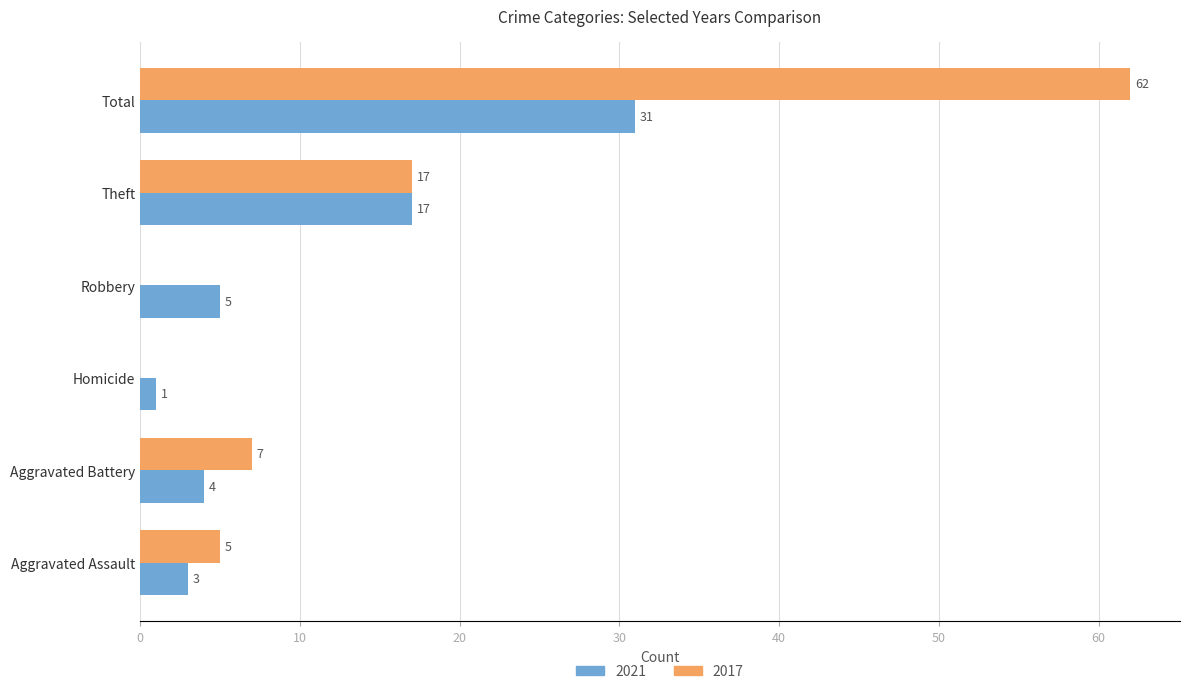

At which category is the sum across all series the highest?

Total